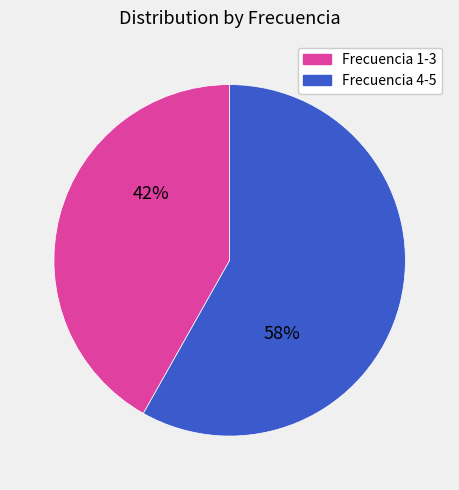

Does any single category account for the majority?

Yes